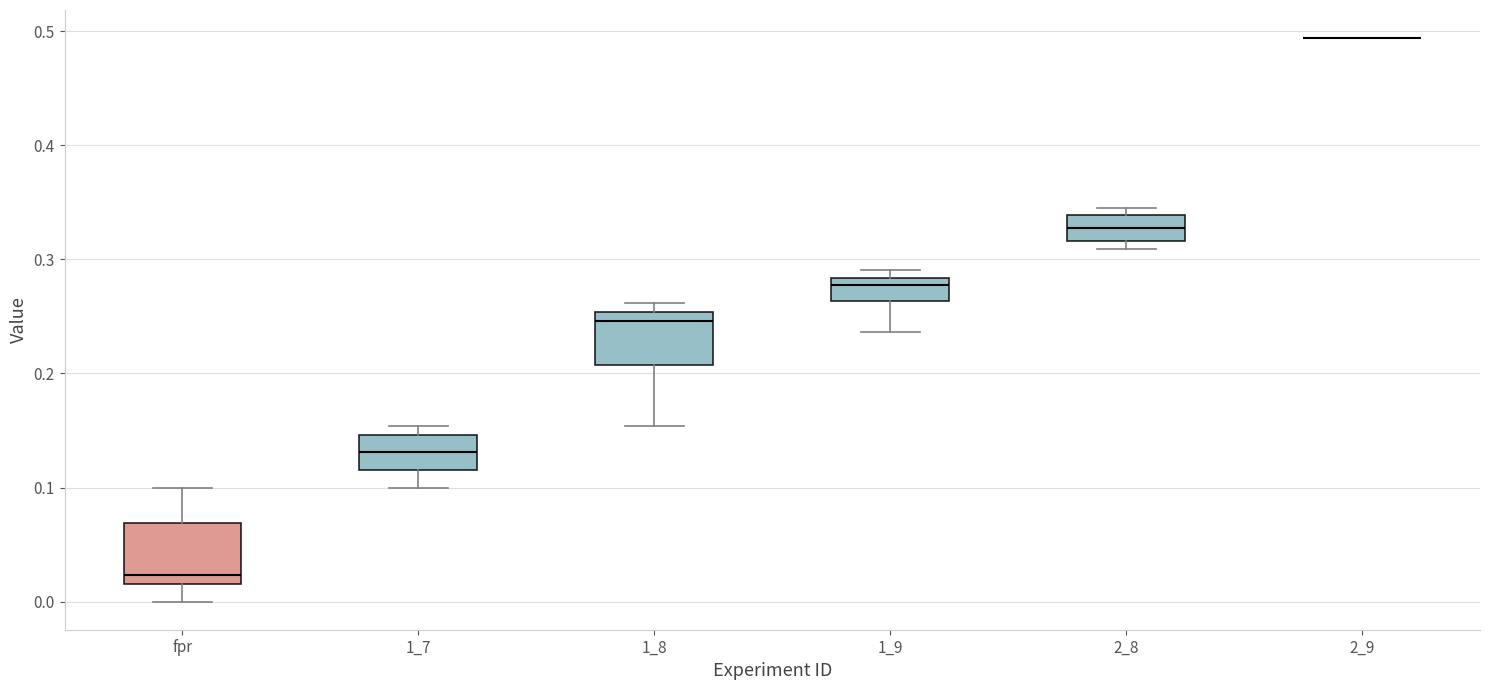

Reading left to right, read every box against the y-axis: the position of its median line, the range the box covers, and the ends of its whiskers. The values are not printed on the chart, so give them approximately, as read against the axis.

fpr: median 0.02 (just above the box's lower edge), box 0.02 to 0.07, whiskers 0.00 to 0.10
1_7: median 0.13, box 0.12 to 0.15, whiskers 0.10 to 0.15 (just above the box's upper edge)
1_8: median 0.25 (just below the box's upper edge), box 0.21 to 0.25, whiskers 0.15 to 0.26
1_9: median 0.28 (just below the box's upper edge), box 0.26 to 0.28, whiskers 0.24 to 0.29
2_8: median 0.33, box 0.32 to 0.34, whiskers 0.31 to 0.35
2_9: box collapsed to a line at 0.49, whiskers 0.49 to 0.49